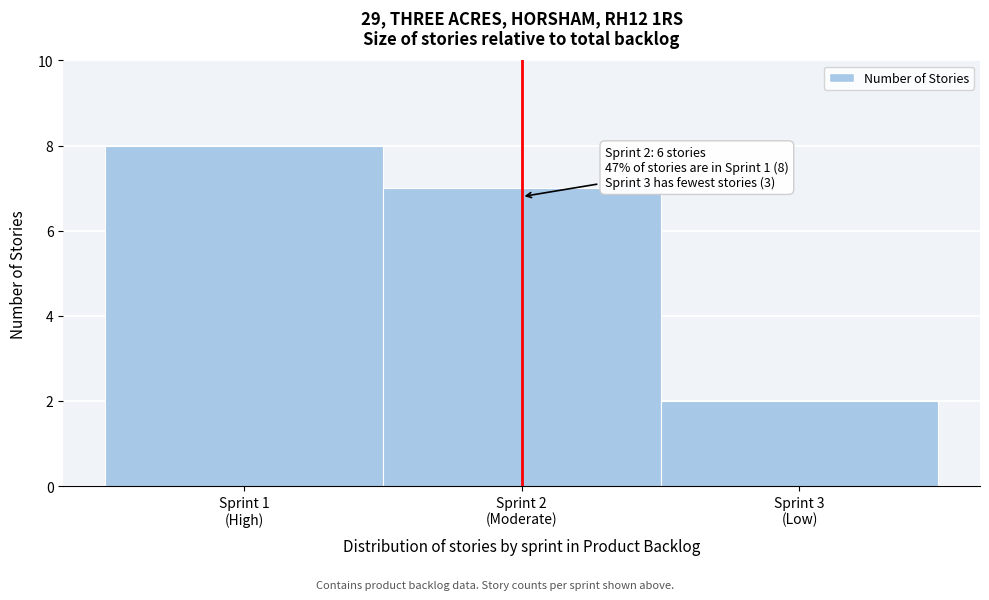

Reading left to right, list all the values displayed in this chart.

8	7	2